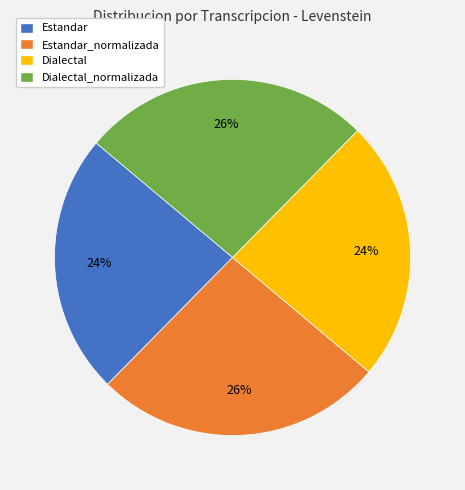

True or false: Estandar accounts for 10% of the total.

False